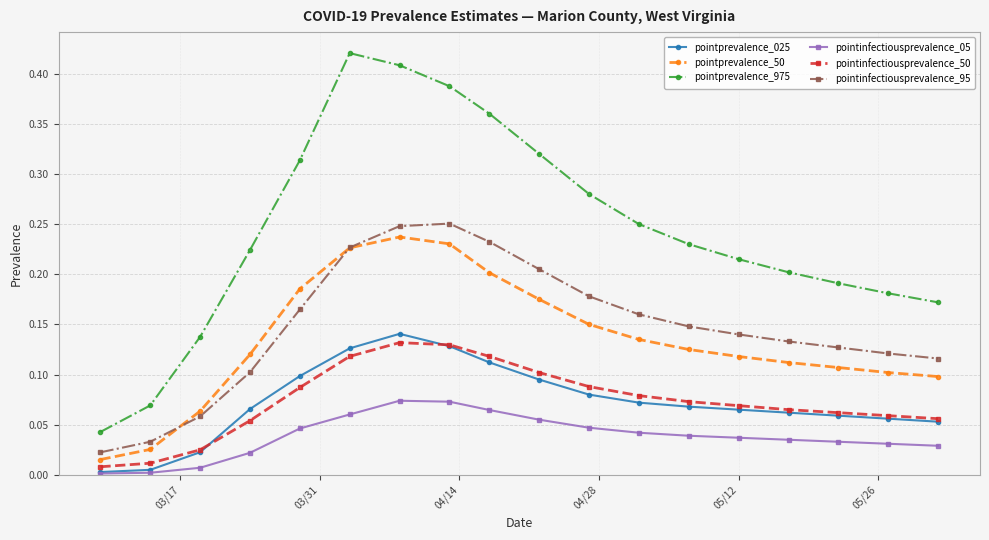

Which series has the largest range (max minus min)?

pointprevalence_975